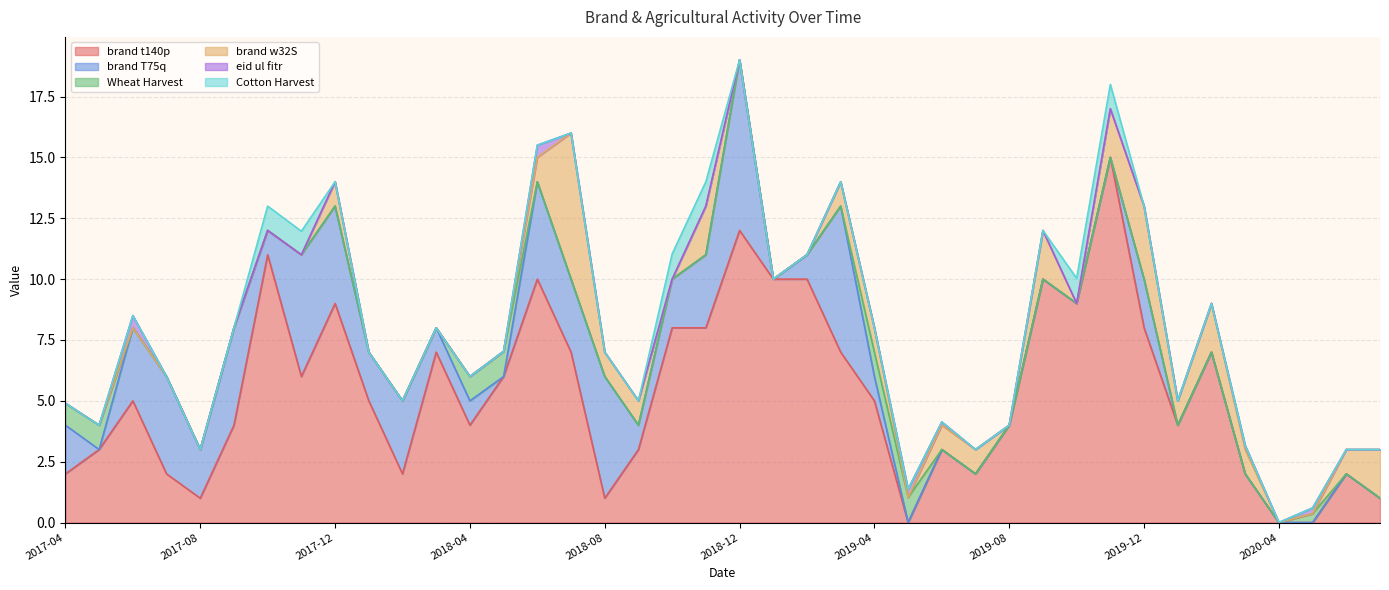

Is it true that brand w32S equals 0.4 at 2019-03?

False